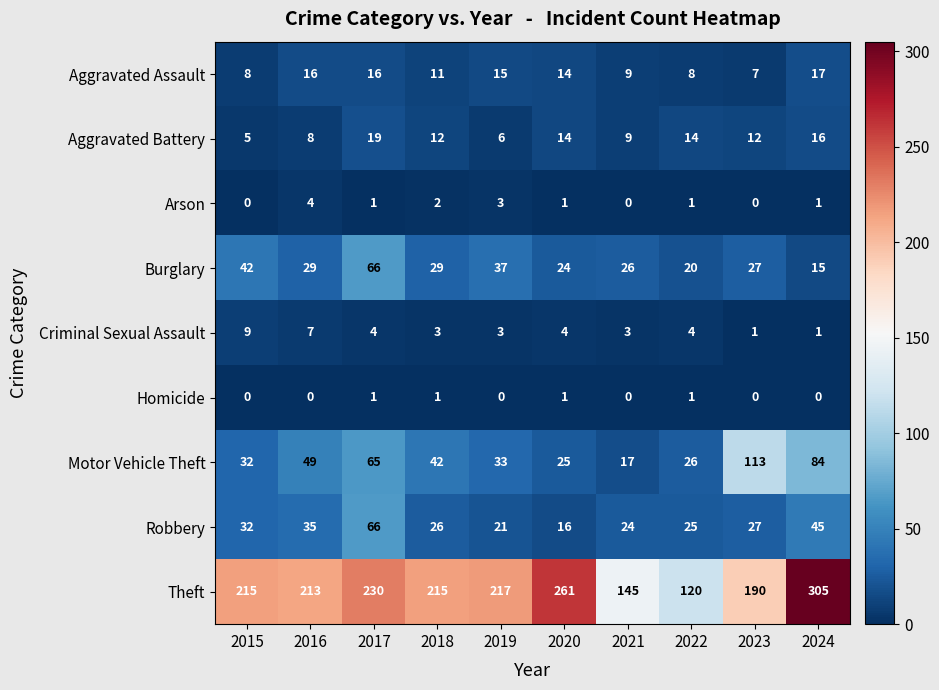

Which series has the largest total across all categories?

Theft